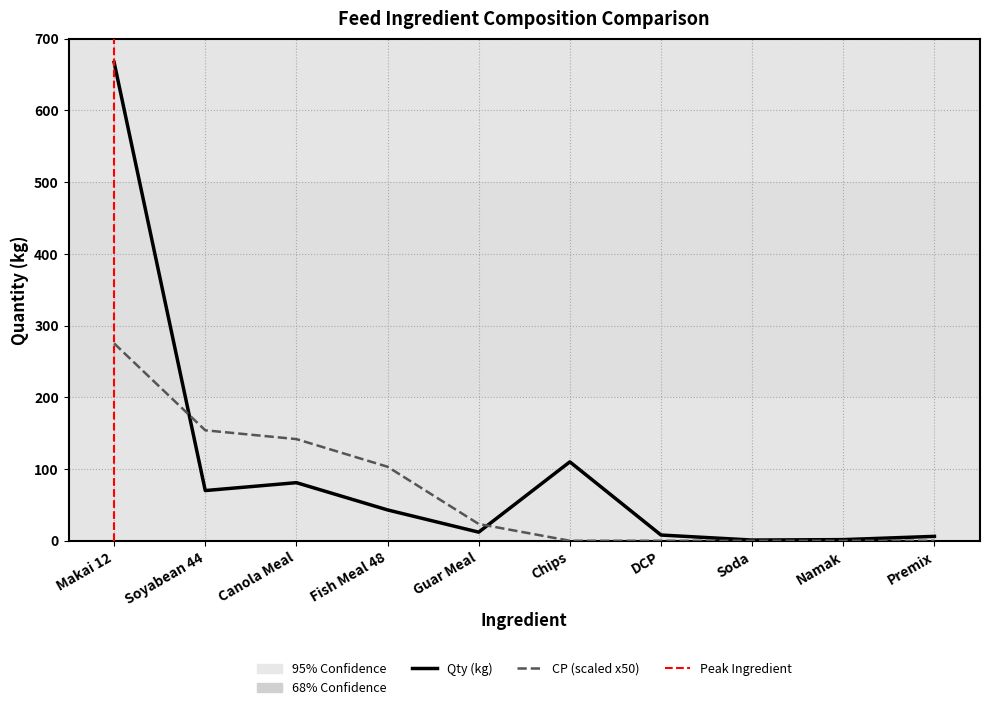

What is the difference between the second highest and second lowest values in the CP series?

154.0